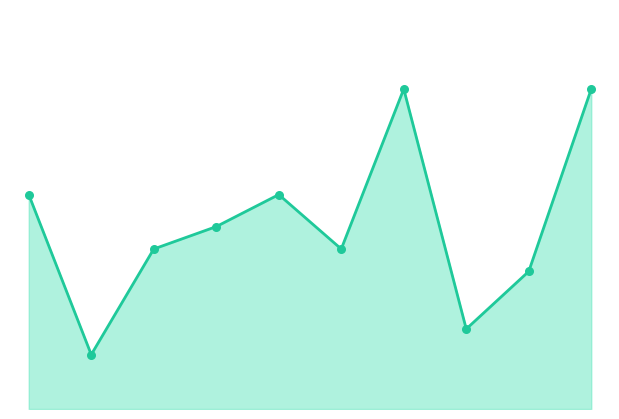

Does the chart have visible grid lines?

No